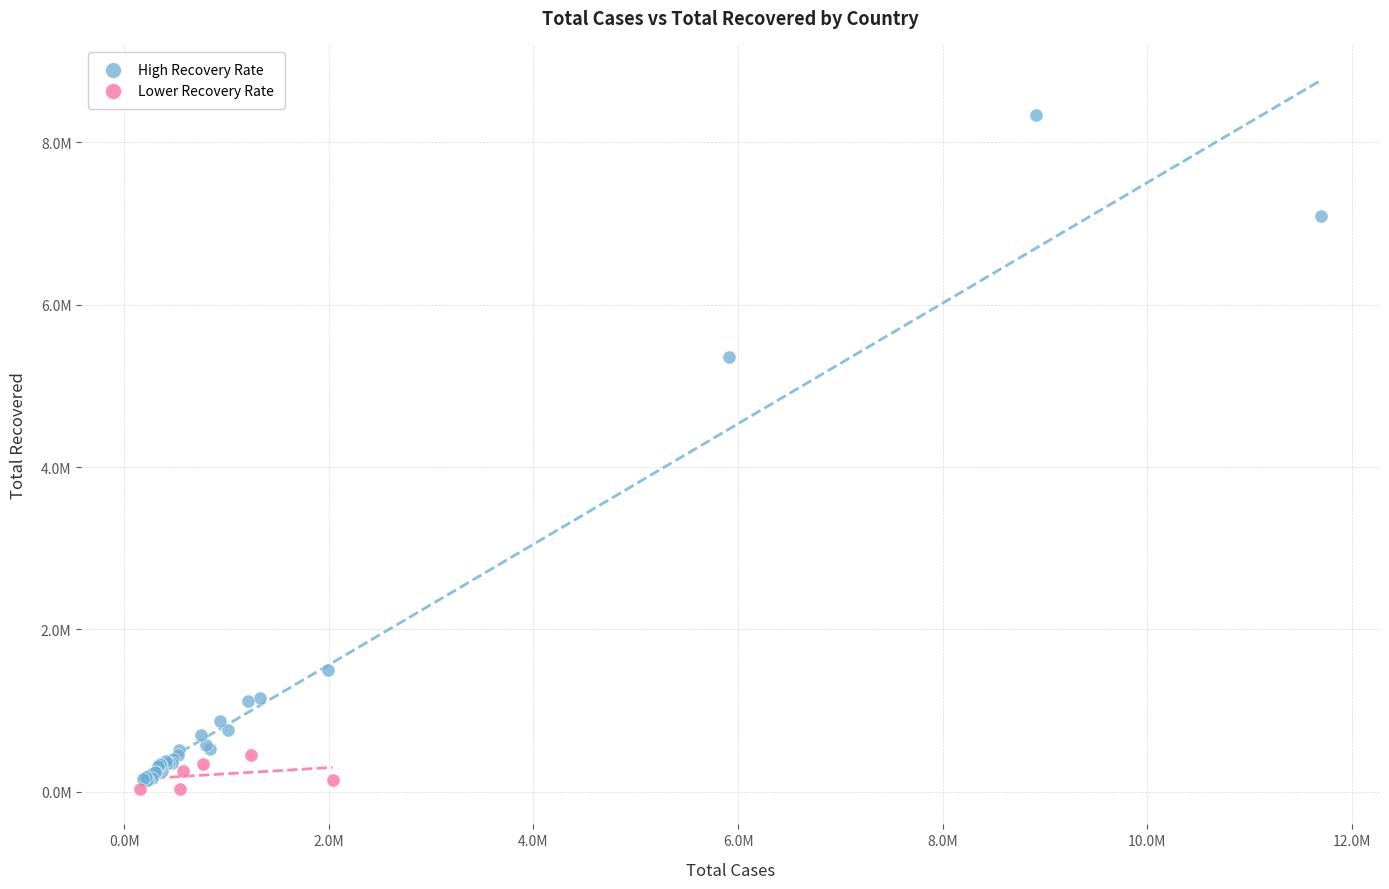

What are all the series names shown in the legend?

High Recovery Rate, Lower Recovery Rate